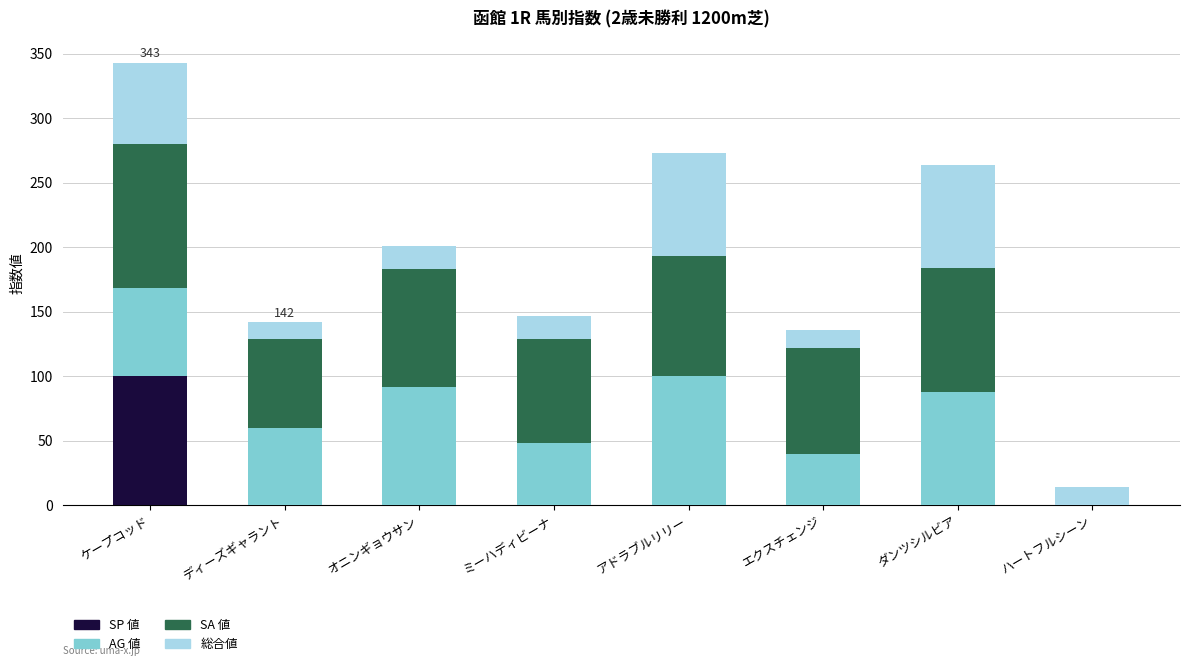

What is the total value across all series at ミーハディビーナ?

147